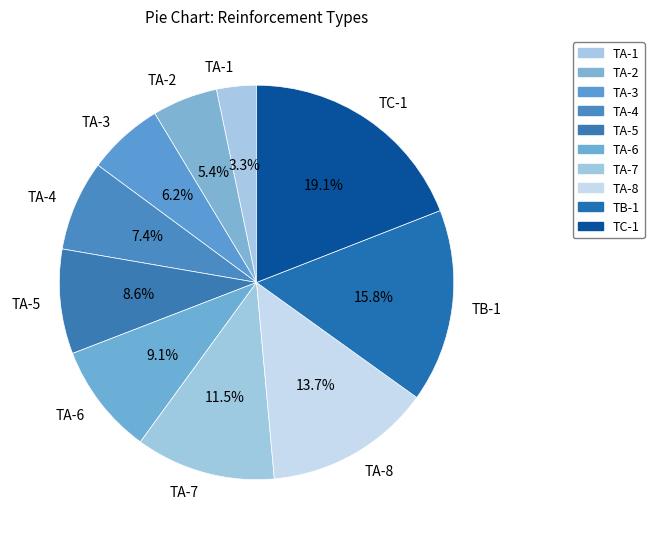

To the nearest percent, what is the combined percentage of TA-8 and TA-4?

21%